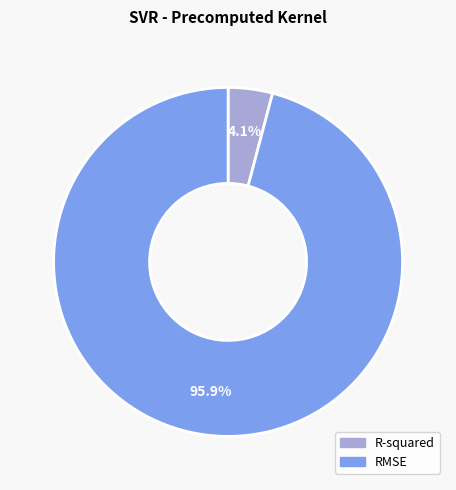

To the nearest percent, what is the difference between the RMSE and R-squared slice percentages?

92%